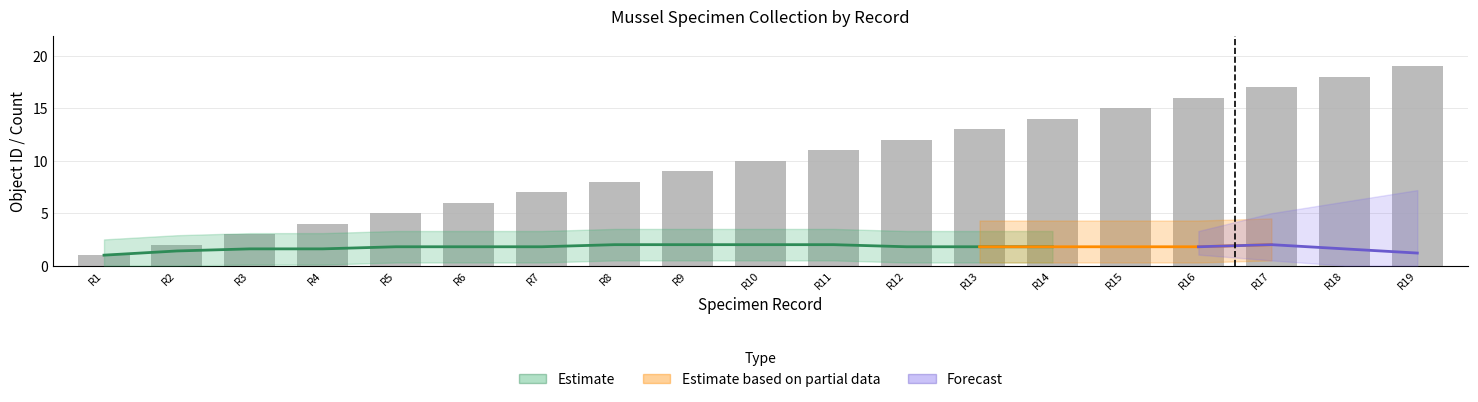

Reading right to left, transcribe all the data shown in this chart.

19	18	17	16	15	14	13	12	11	10	9	8	7	6	5	4	3	2	1